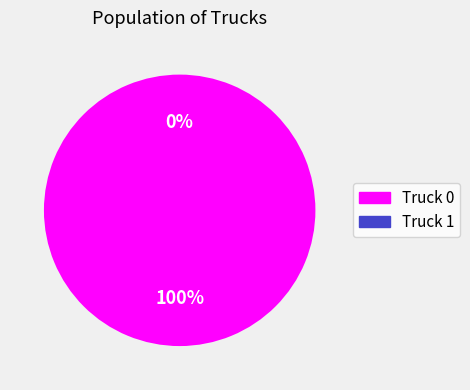

Which category has the biggest portion of the pie?

Truck 0